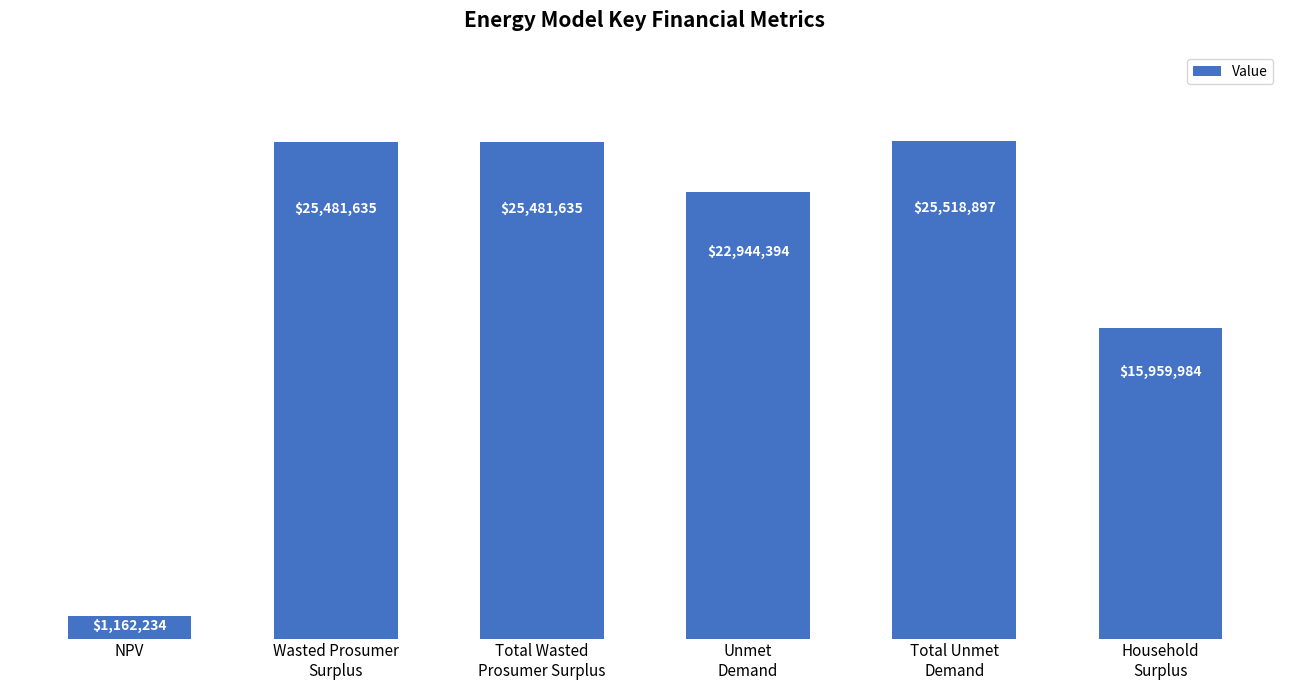

What is the difference between the second highest and minimum values?

24319401.5